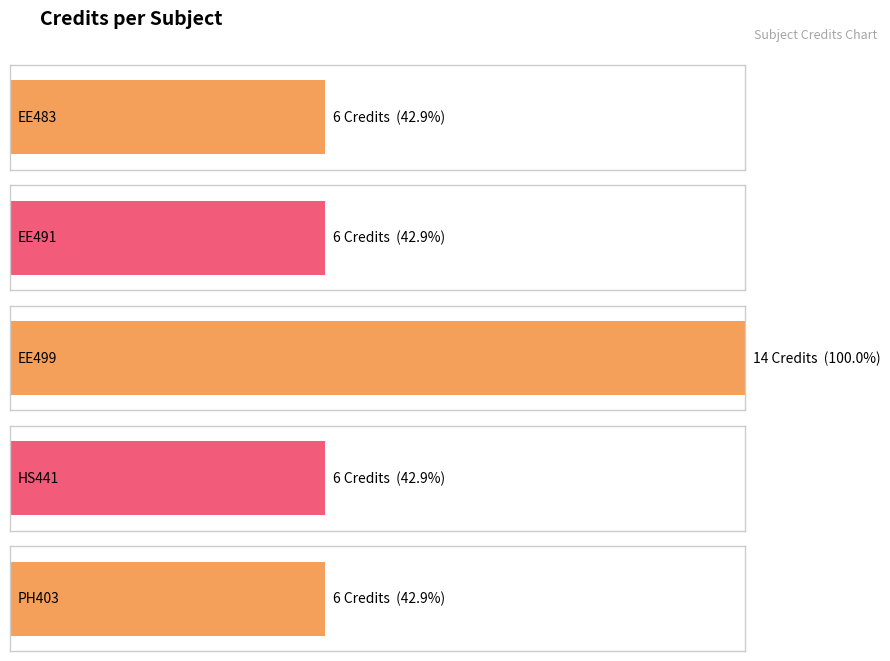

Reading right to left, what are all the values shown in this chart?

PH403=6	HS441=6	EE499=14	EE491=6	EE483=6